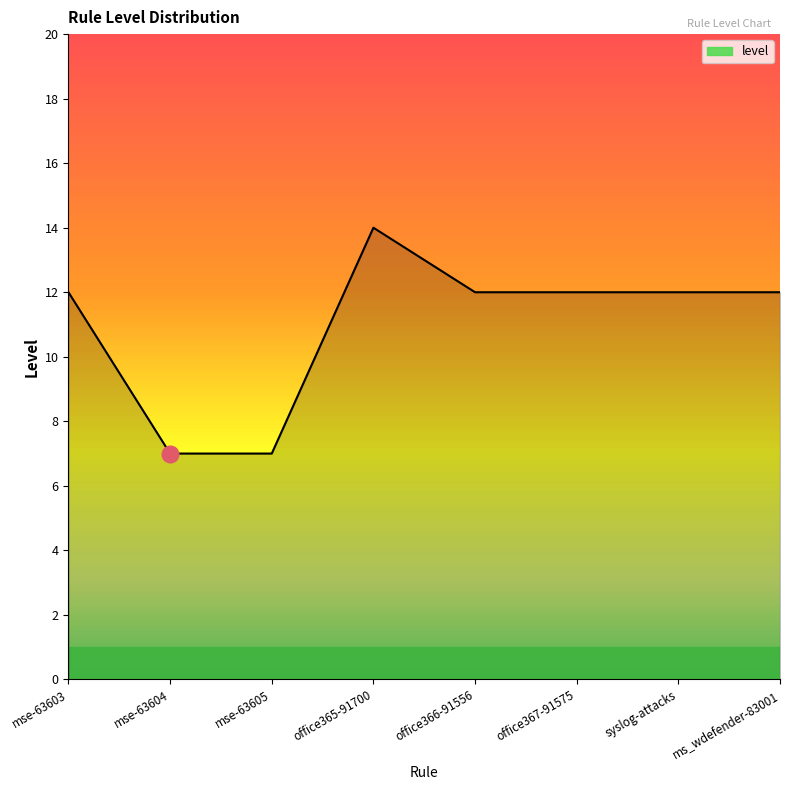

How many distinct data groups are displayed?

1